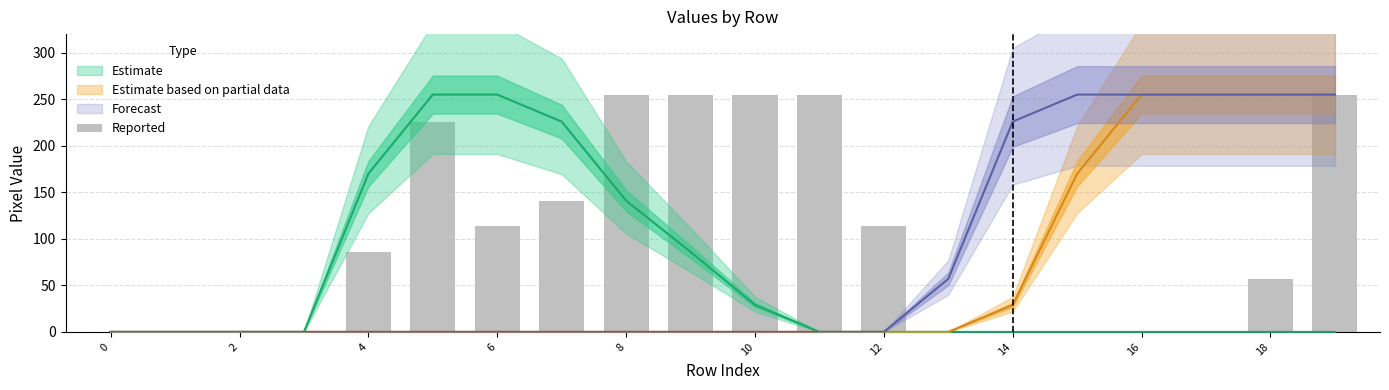

Where is the data nearest to the value 127?

6